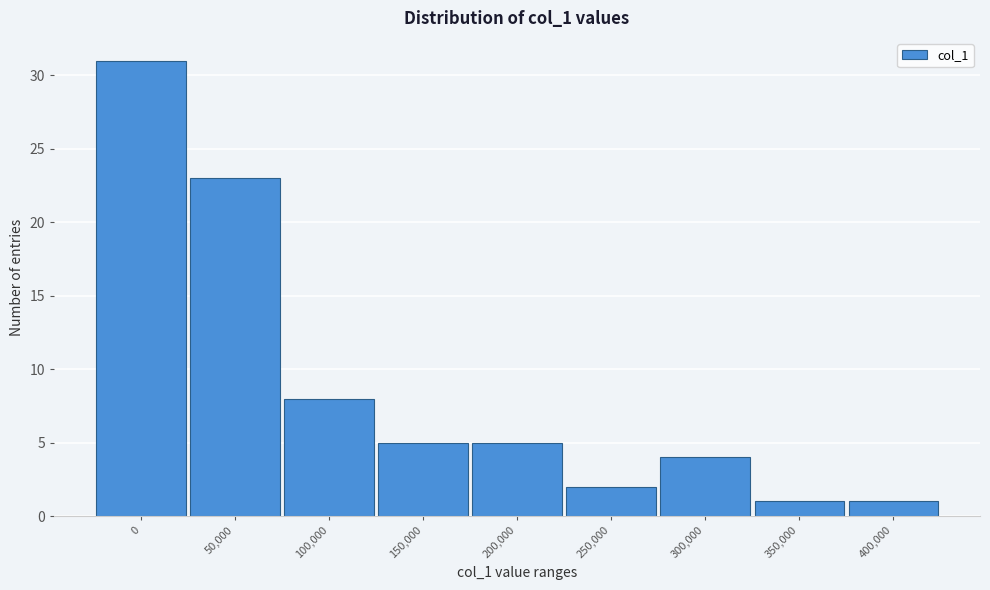

Reading left to right, what are all the values shown in this chart?

31	23	8	5	5	2	4	1	1